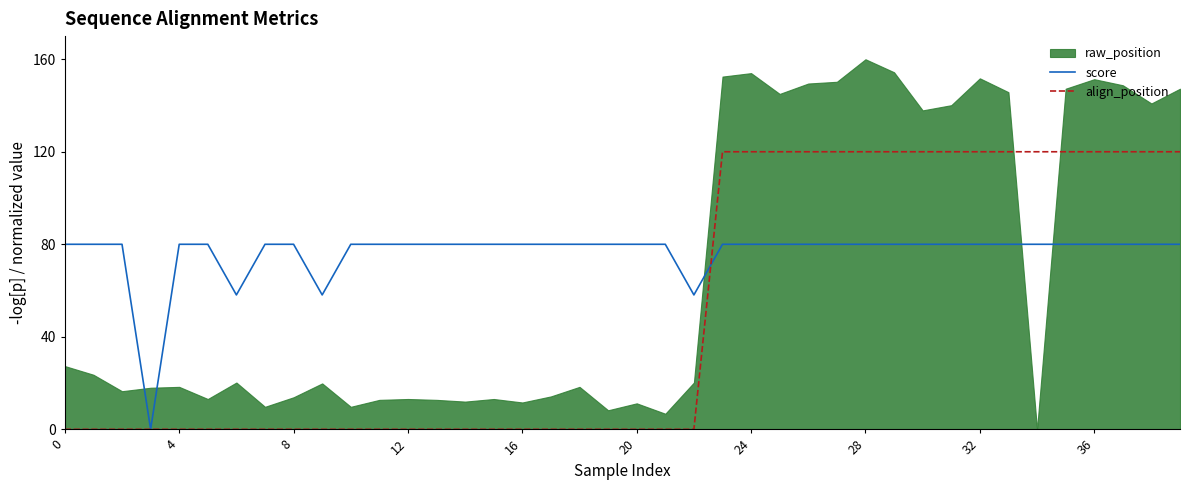

True or false: align_position and score intersect in this chart.

True